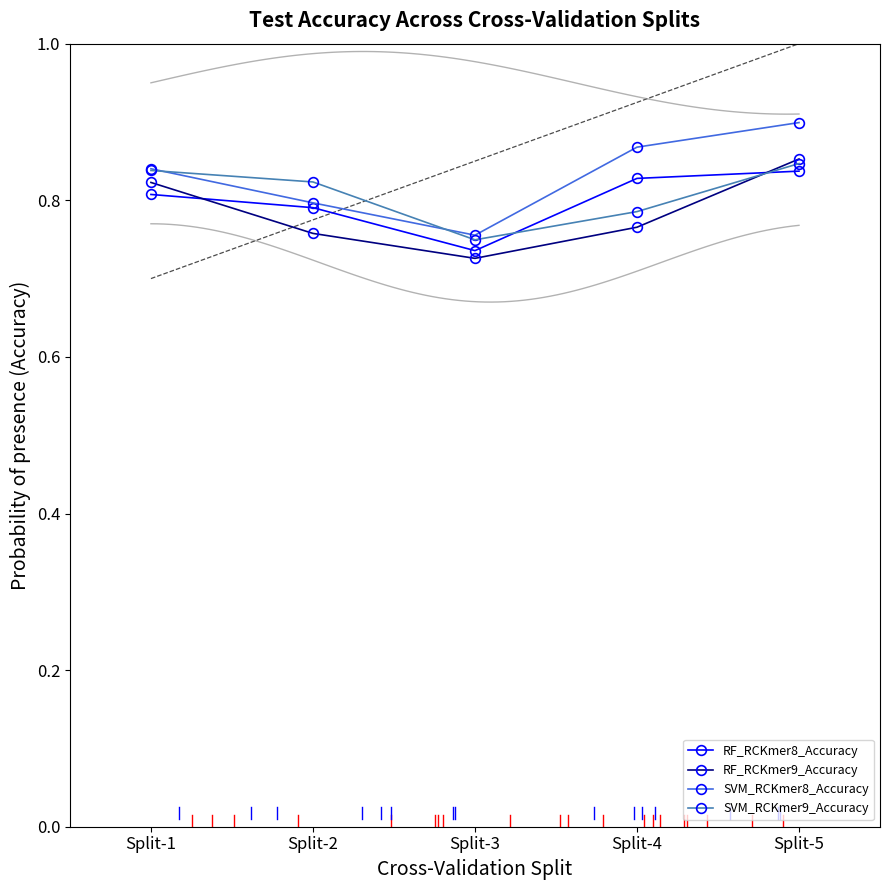

Rank the series at Split-2 from lowest to highest value.

RF_RCKmer9_Accuracy, RF_RCKmer8_Accuracy, SVM_RCKmer8_Accuracy, SVM_RCKmer9_Accuracy